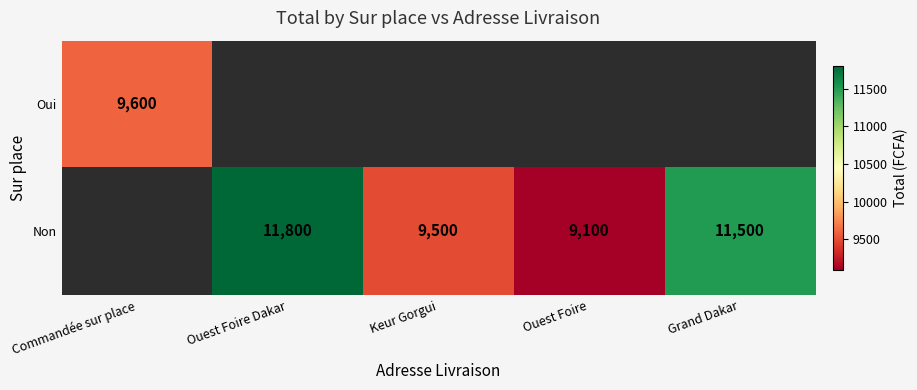

Is it true that Non equals 7847 at Grand Dakar?

False